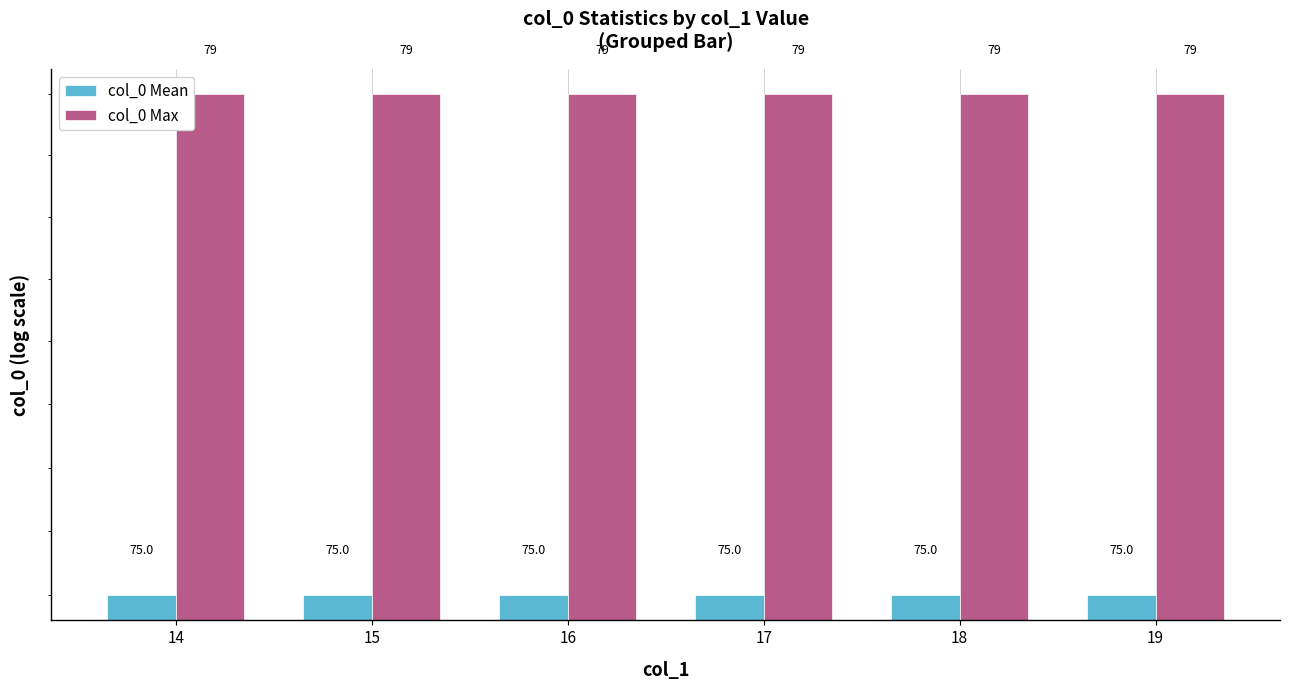

What are all the series names shown in the legend?

col_0 Mean, col_0 Max